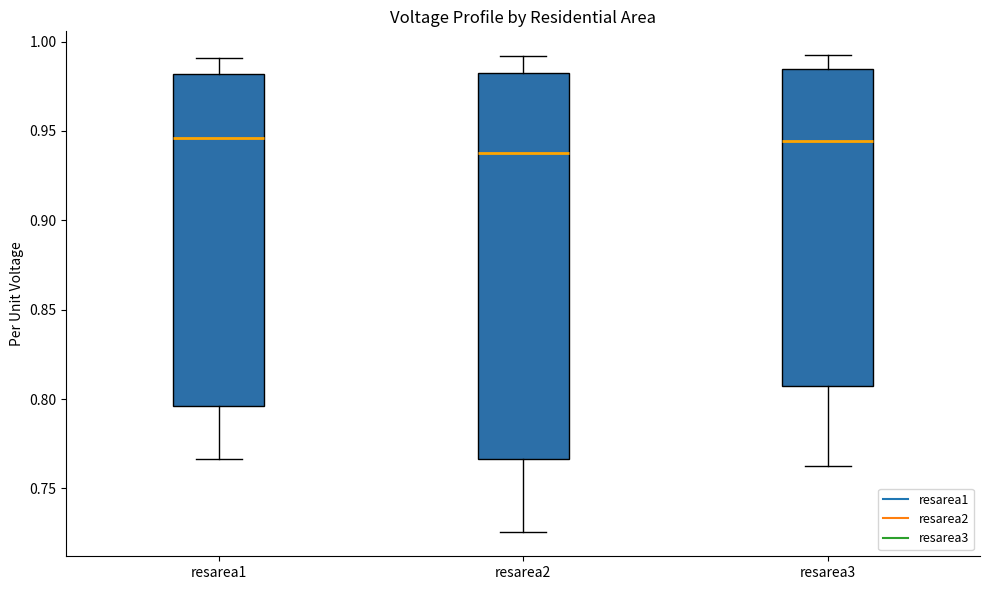

Where does the lower whisker of the box for resarea1 end on the y-axis? The values are not printed on the chart, so give them approximately, as read against the axis.

0.765